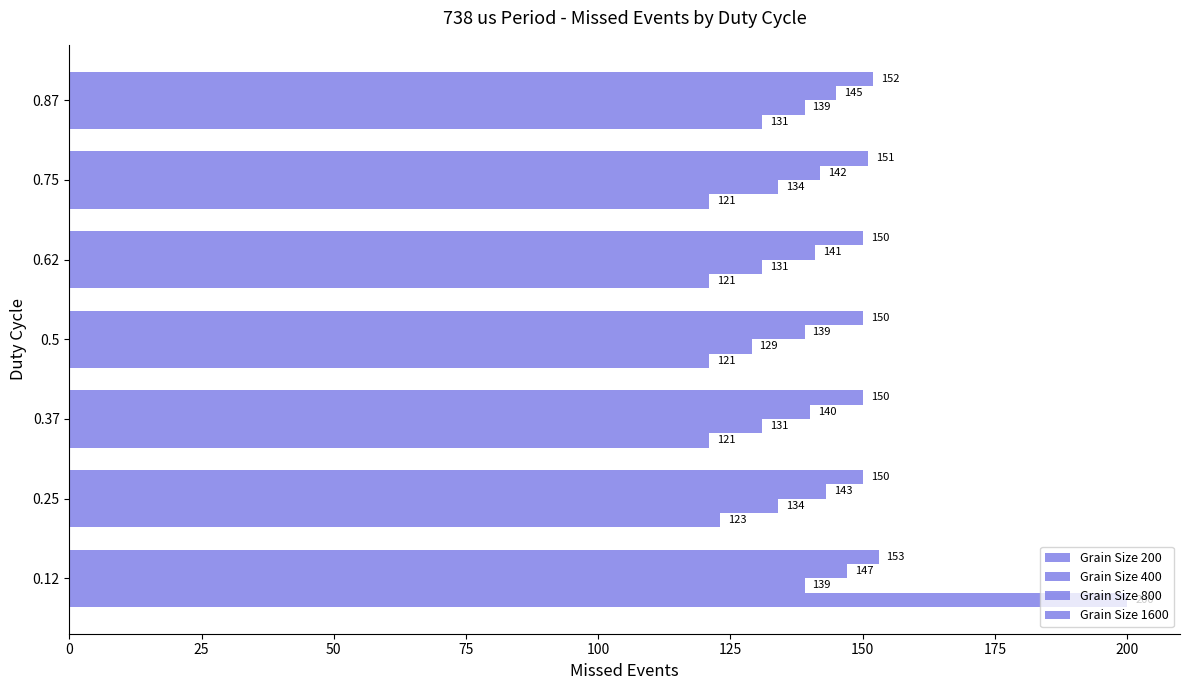

Reading left to right, extract all data points from this chart.

Grain Size 200: 200	123	121	121	121	121	131
Grain Size 400: 139	134	131	129	131	134	139
Grain Size 800: 147	143	140	139	141	142	145
Grain Size 1600: 153	150	150	150	150	151	152